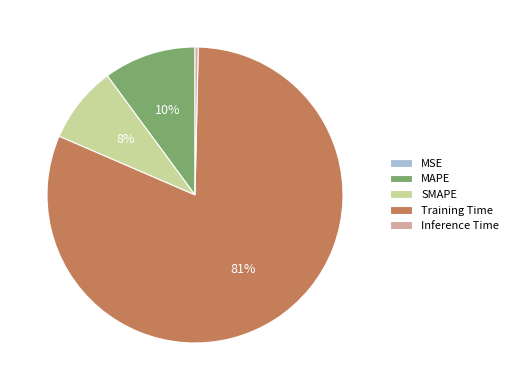

What is the largest slice in the pie chart?

Training Time